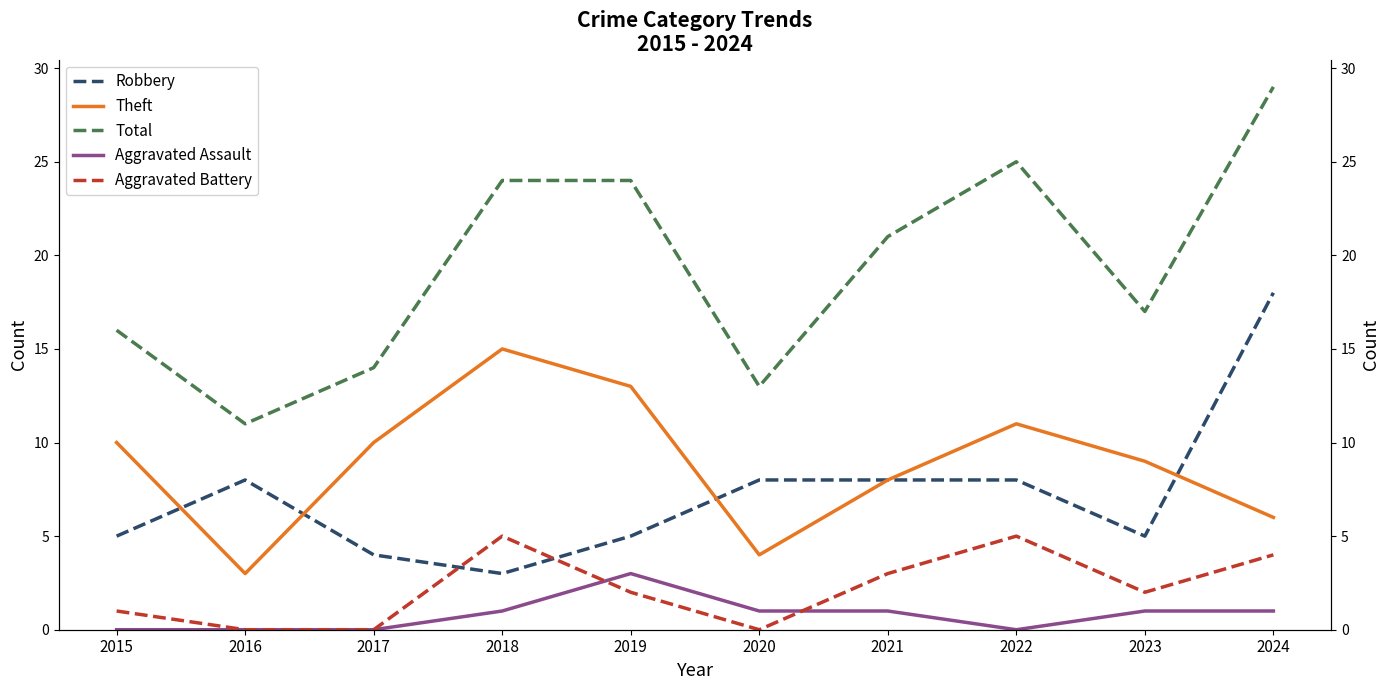

Which series has the largest range (max minus min)?

Total